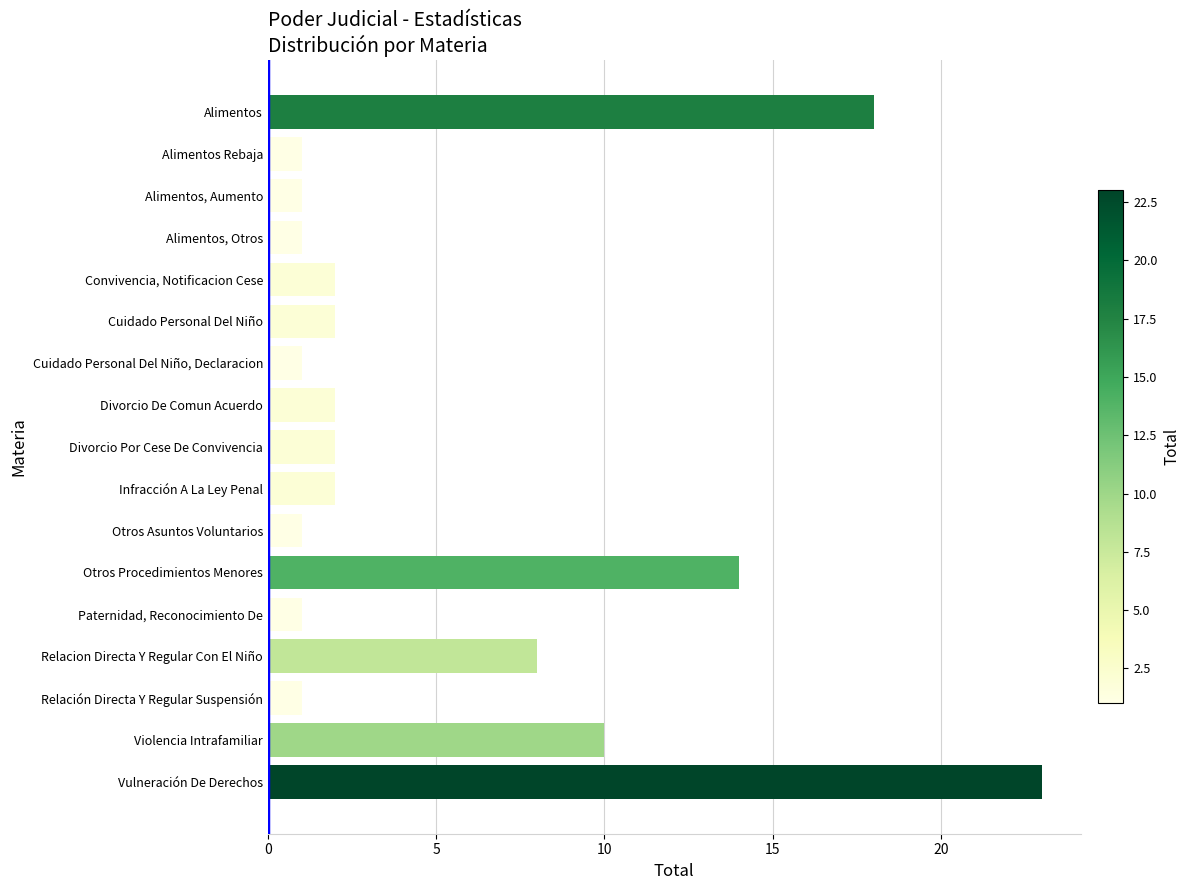

Which has a higher value, Otros Procedimientos Menores or Otros Asuntos Voluntarios?

Otros Procedimientos Menores